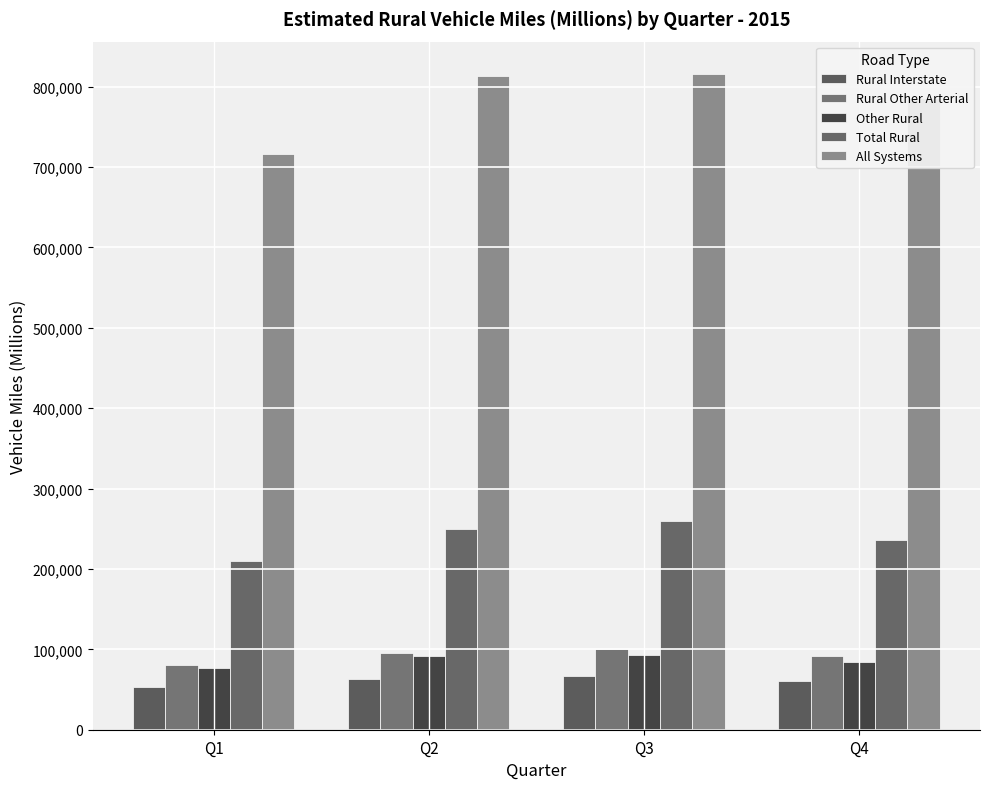

What is the value of the All Systems bar at the 3rd from the left?

815322